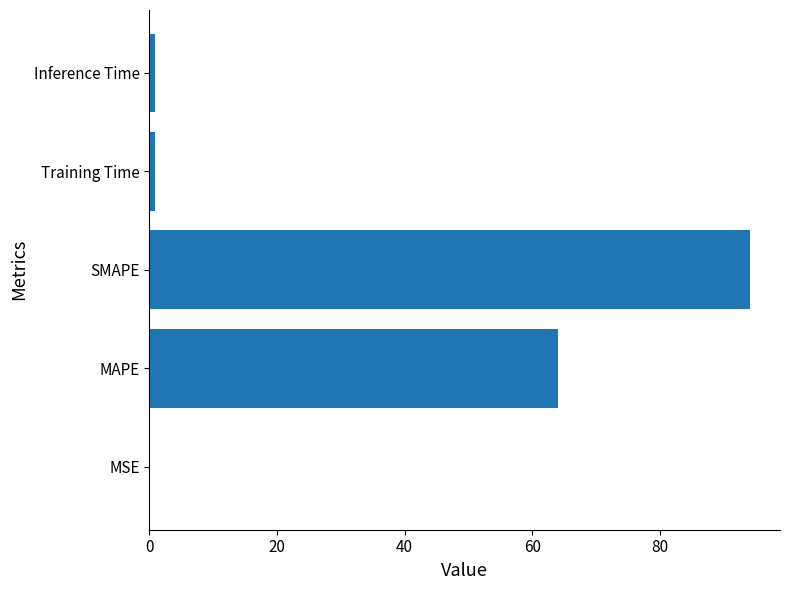

At which label is the value closest to 47?

MAPE